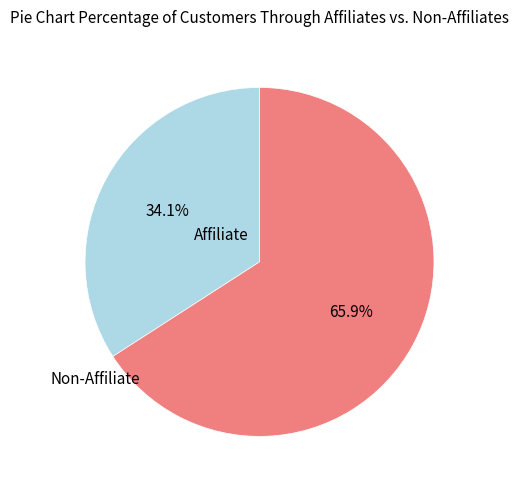

How many segments does this pie chart have?

2